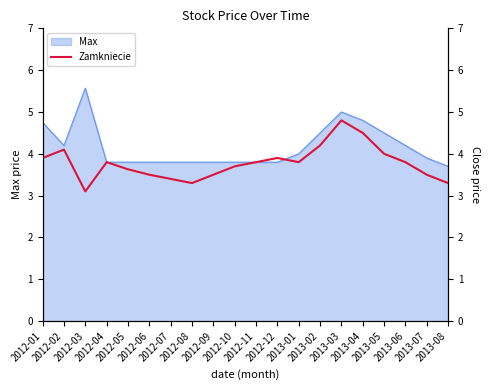

Where is the data nearest to the value 3?

2012-03